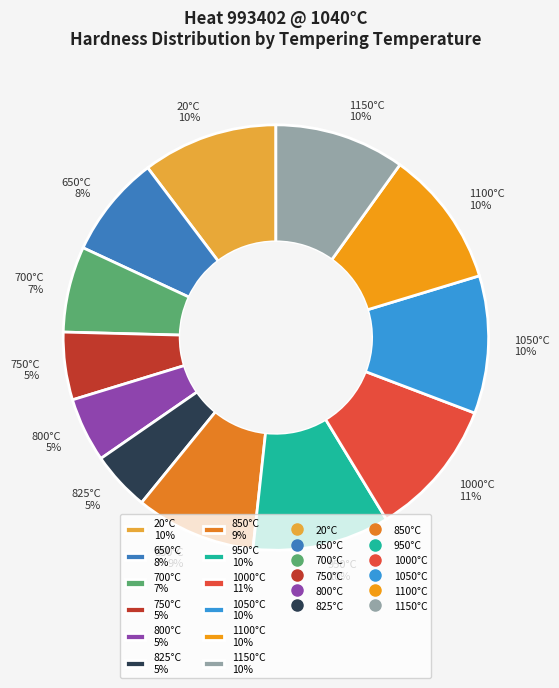

To the nearest percent, what is the average slice percentage?

8%